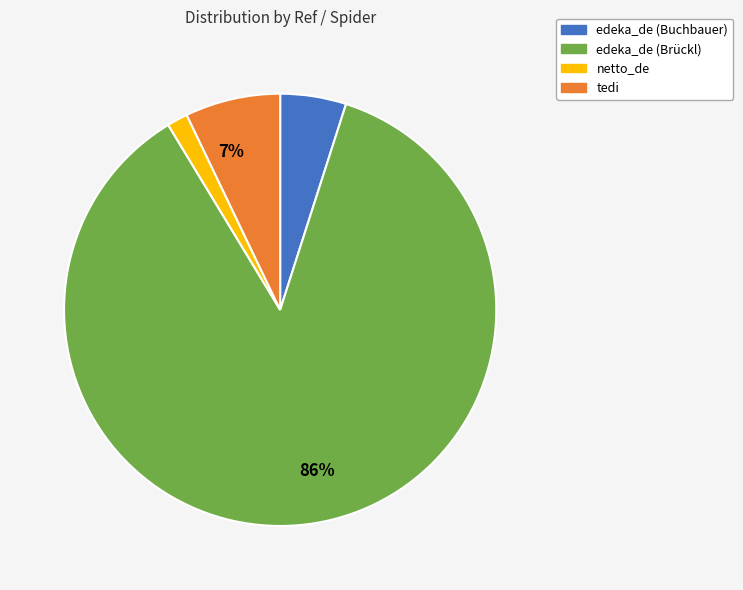

Which category has the smallest portion of the pie?

netto_de